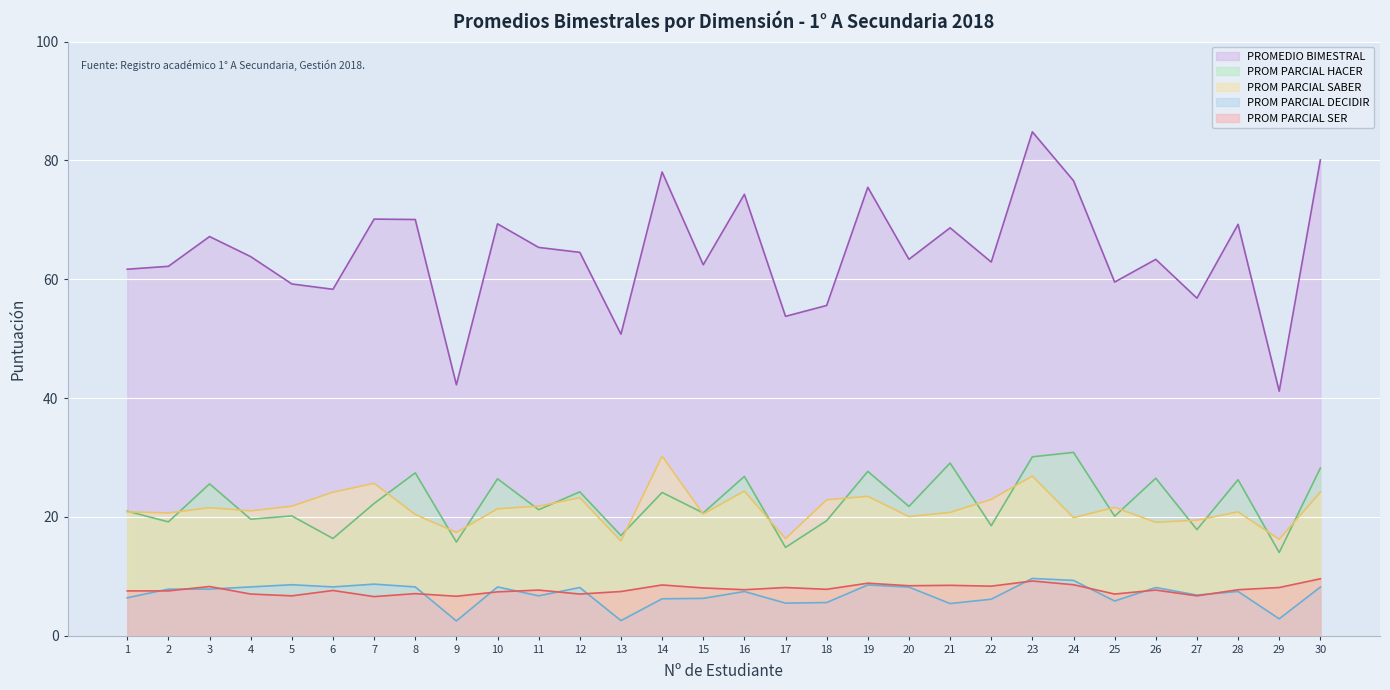

At which label is PROM PARCIAL SABER closest to 23?

22